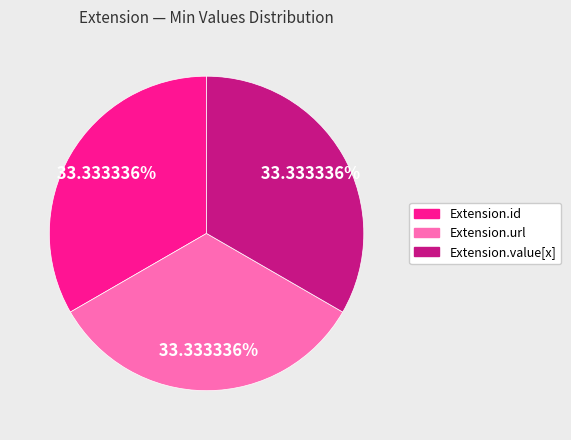

Is there a majority slice in this chart?

No